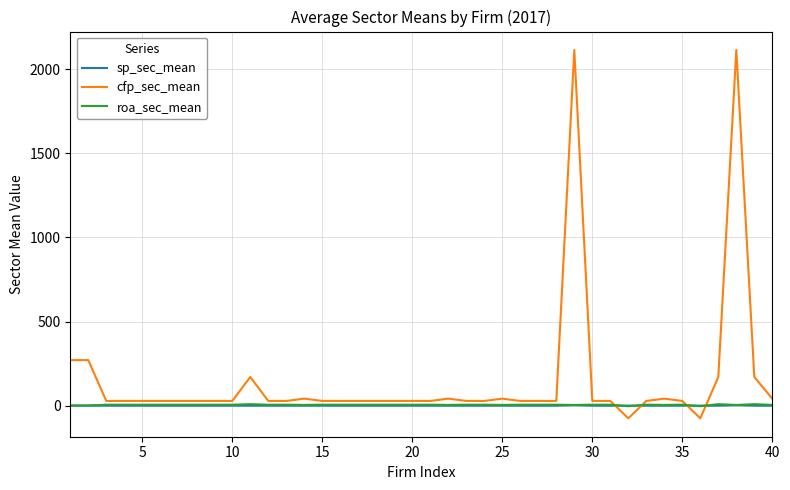

Which series has the largest total across all categories?

cfp_sec_mean